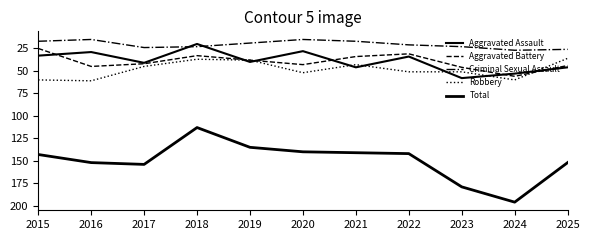

Where do Aggravated Assault and Aggravated Battery first cross each other?

2015 and 2016